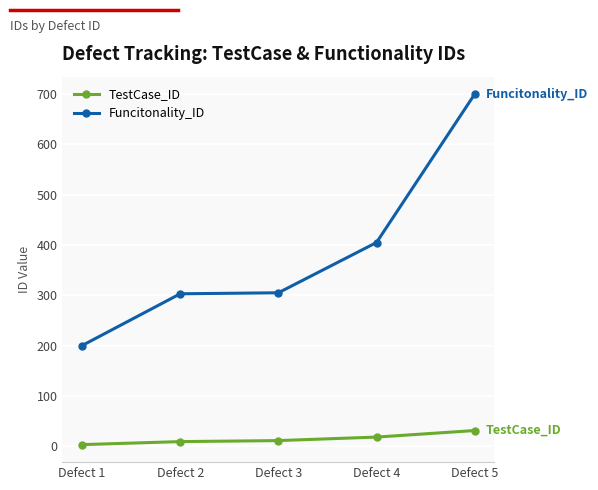

True or false: Funcitonality_ID has a value of 79 at Defect 3.

False